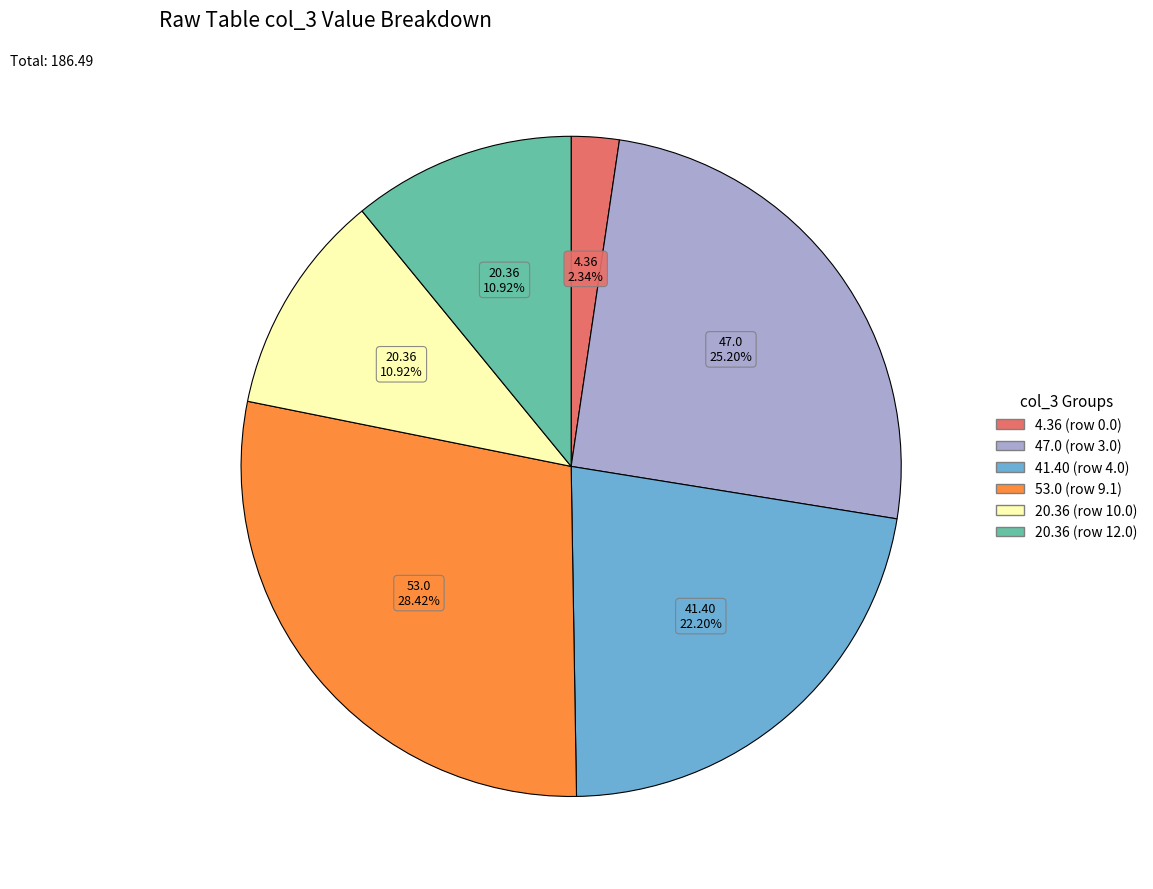

Is there a majority slice in this chart?

No